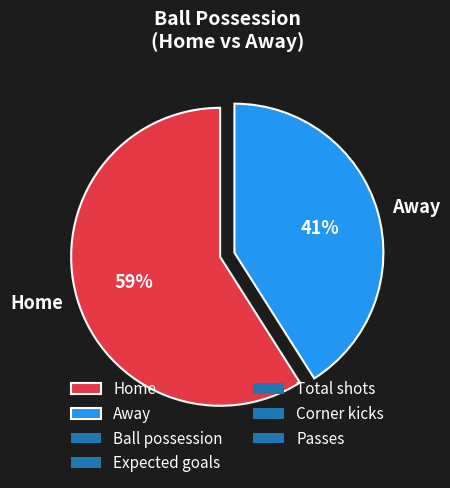

To the nearest percent, what is the difference between the largest and smallest slice percentages?

18%